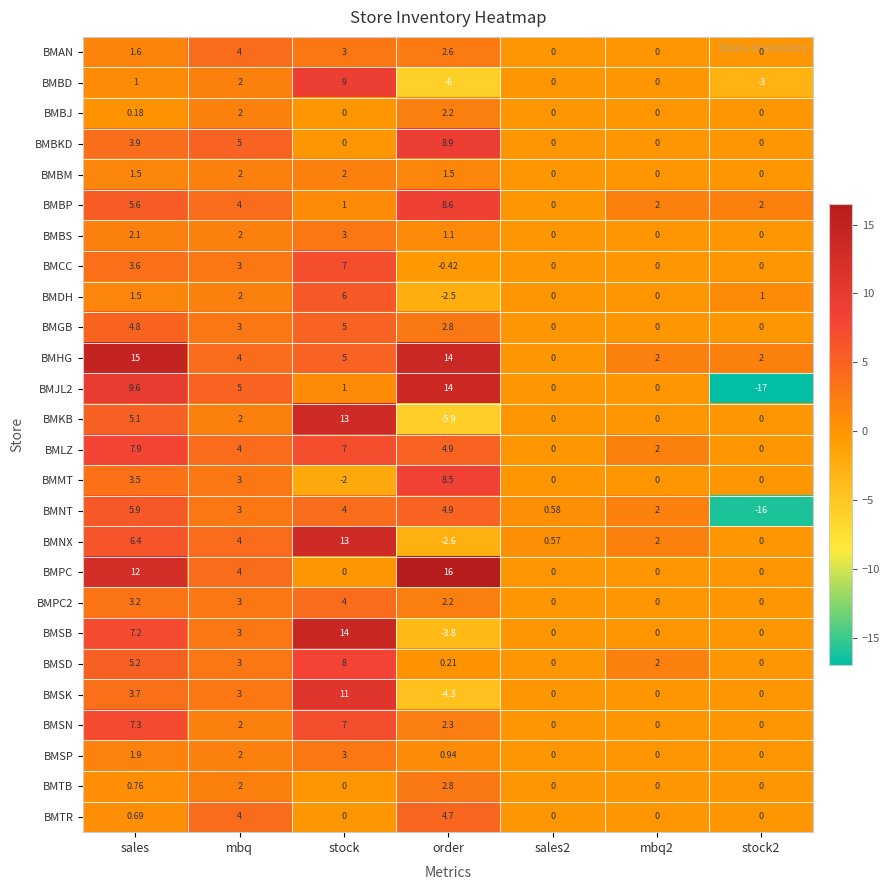

Where is BMBKD nearest to the value 4?

sales